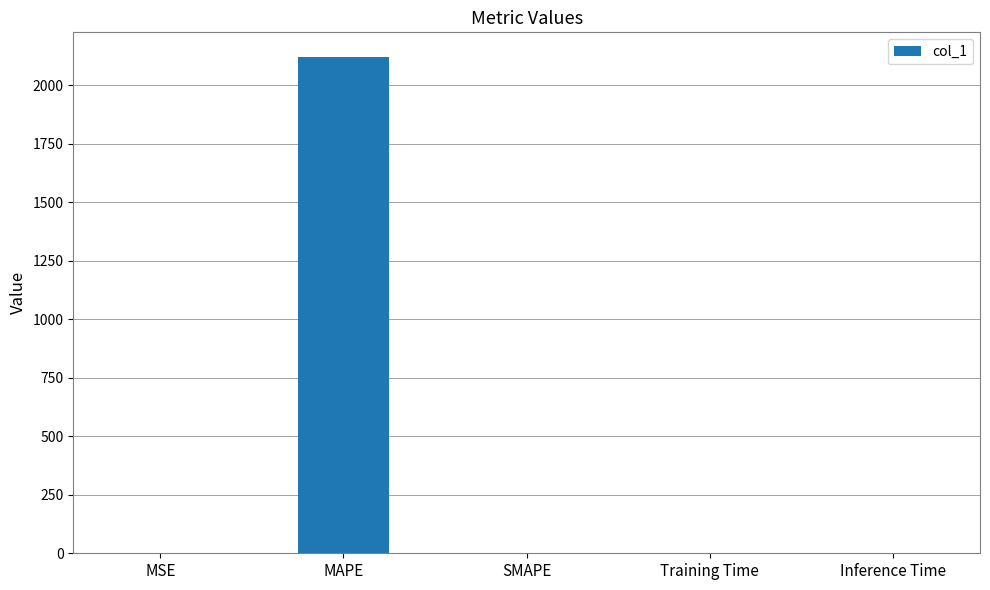

At which category does the chart reach its peak across all series?

MAPE